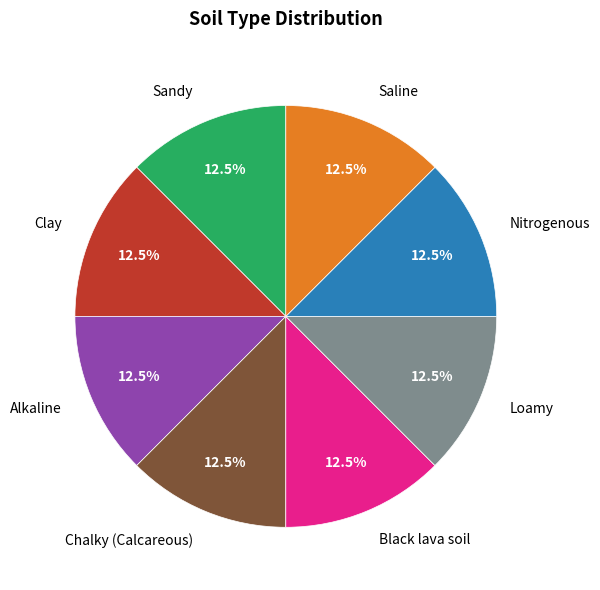

What is the total percentage of Loamy and Saline?

25.0%